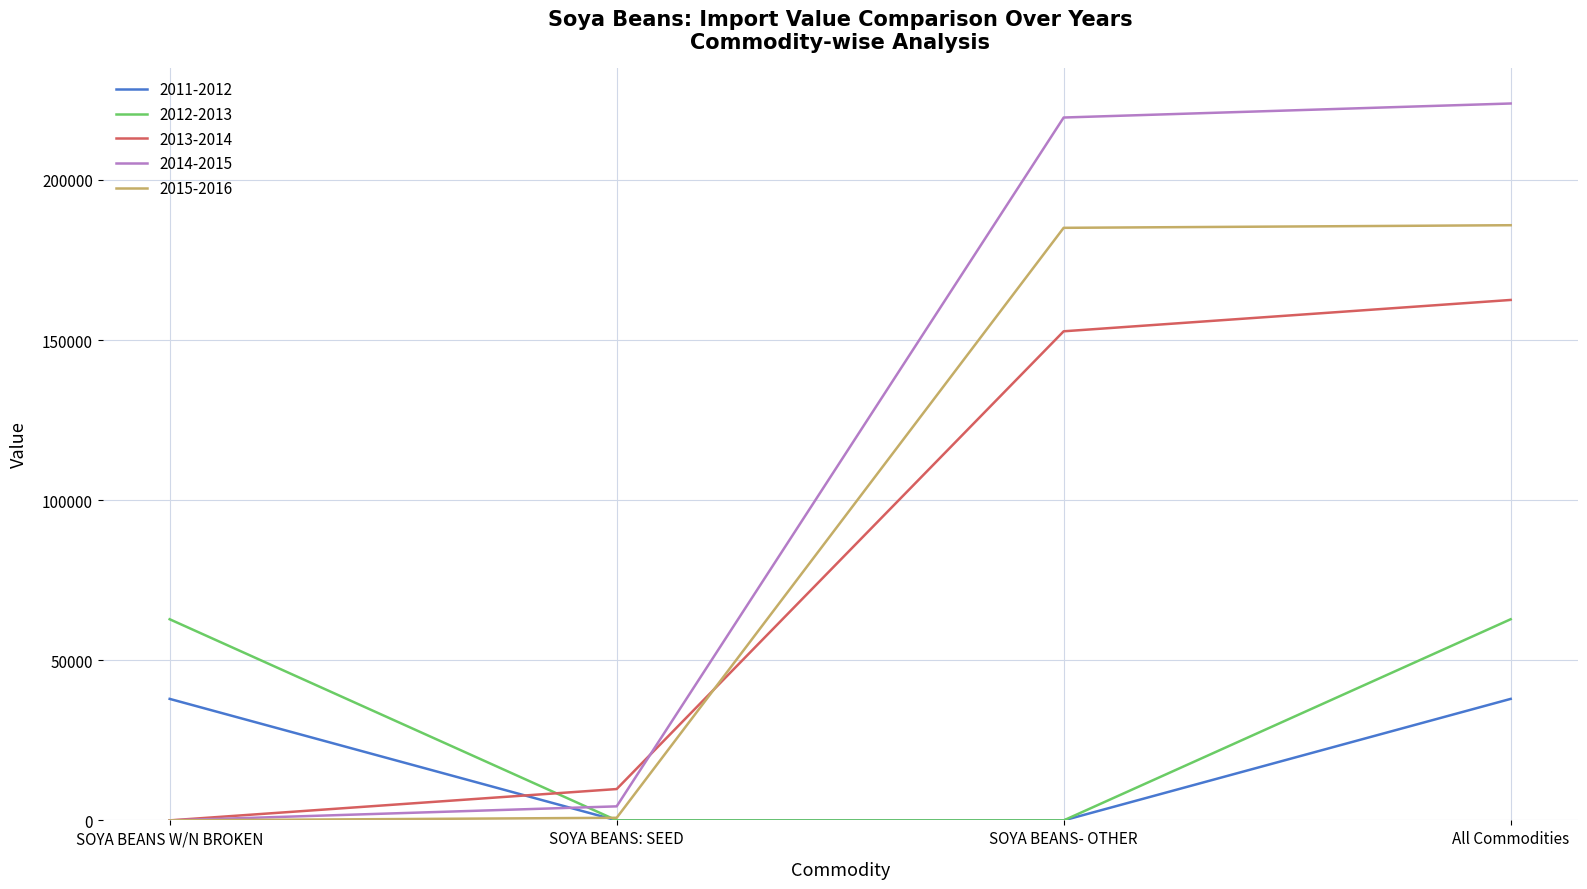

At which category is the sum across all series the highest?

All Commodities